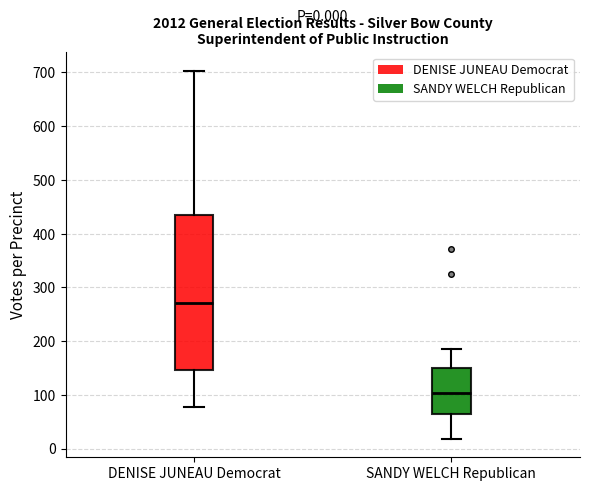

Which box has the lowest median line?

SANDY WELCH Republican